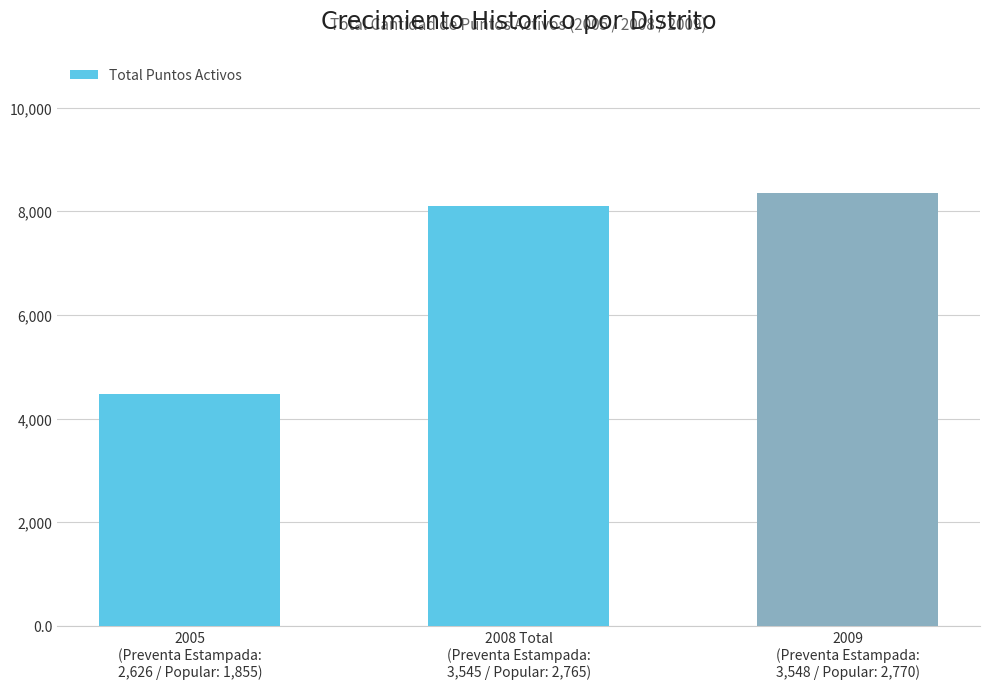

Reading left to right, transcribe all the data shown in this chart.

4481	8098	8353